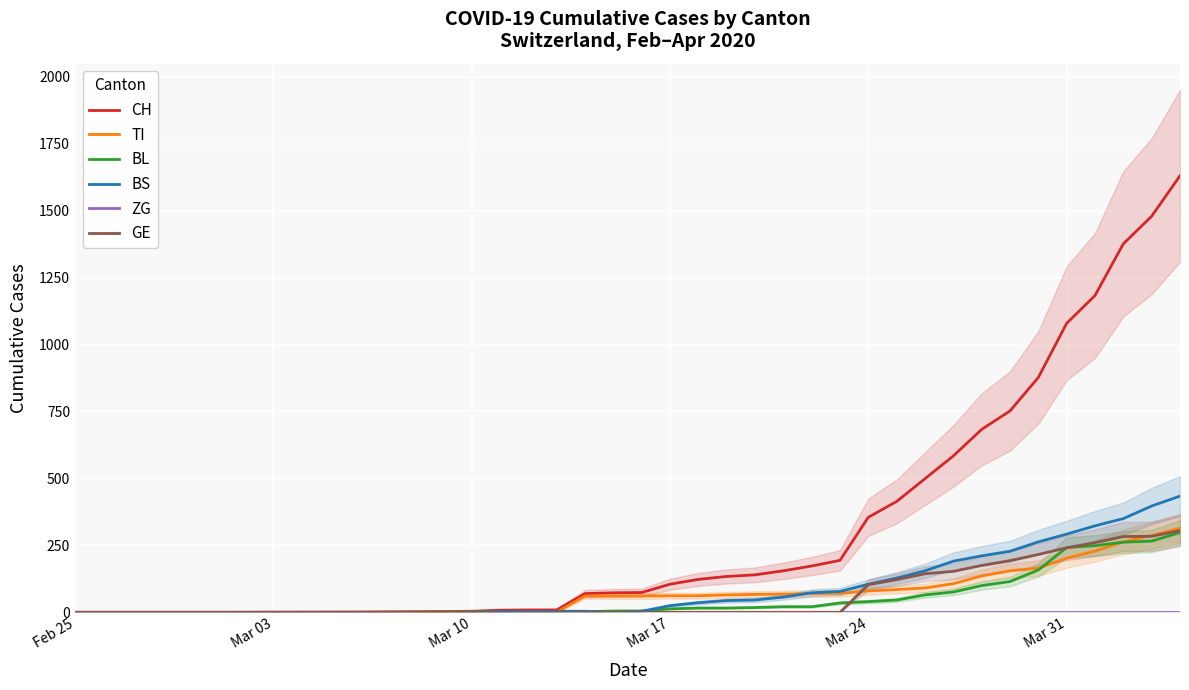

What is the total value across all series at 8?

137